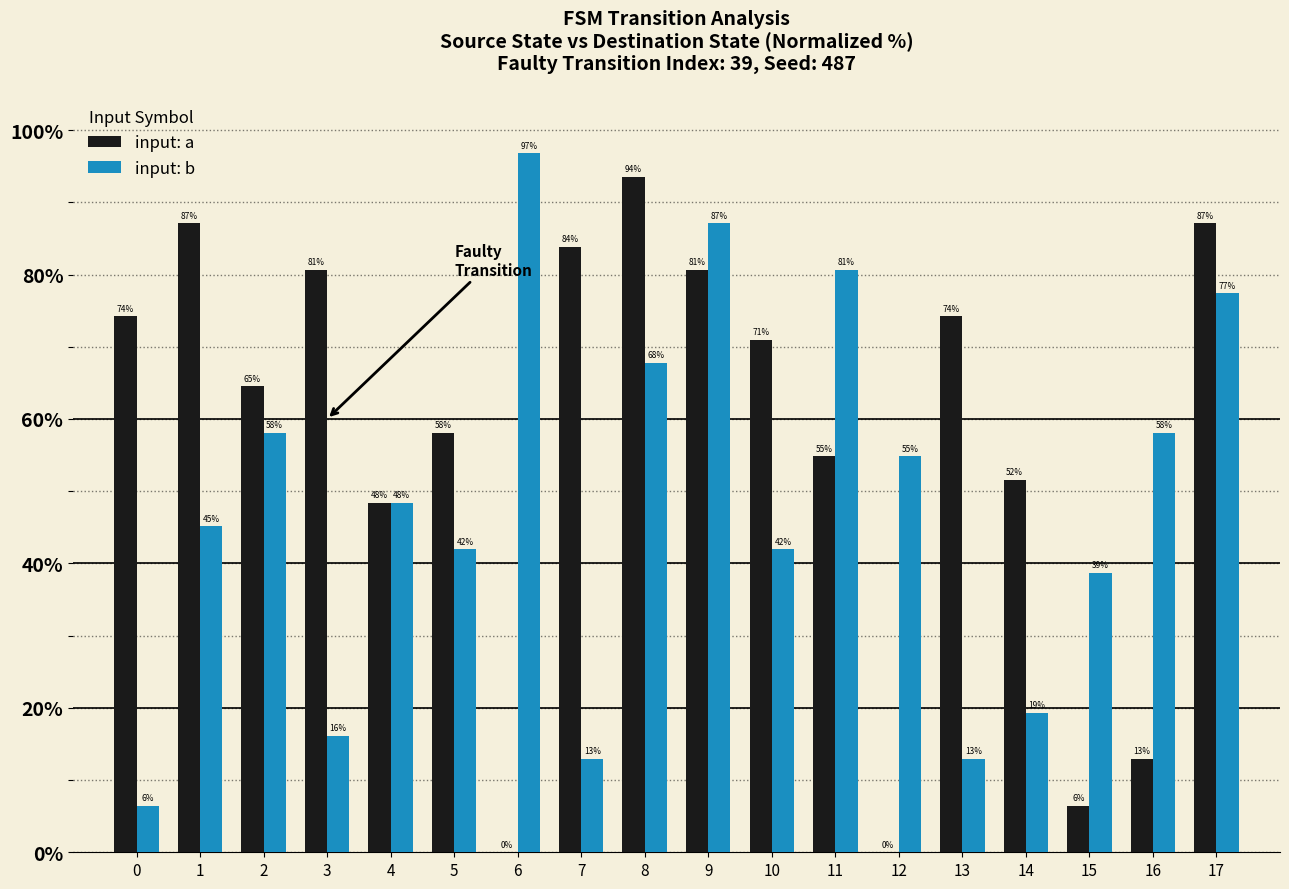

What value does the input: a series have at 4?

48.4